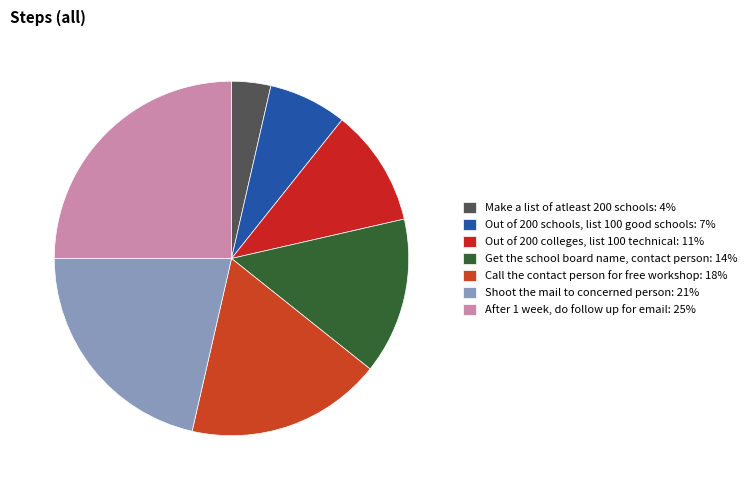

How many slices are in this pie chart?

7